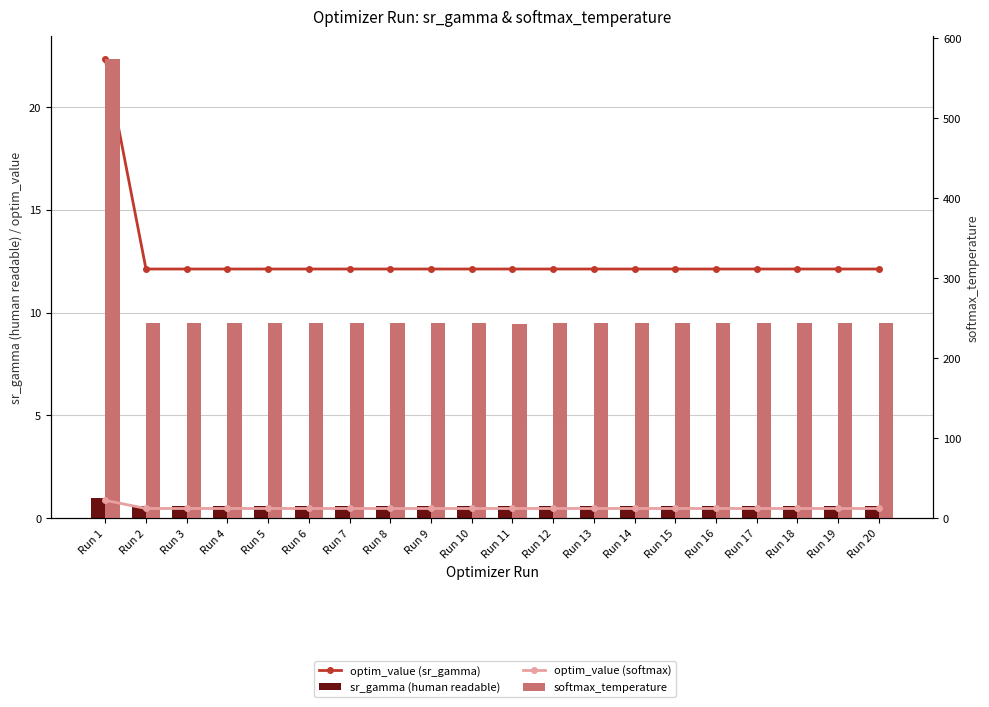

What is the difference between the maximum and second lowest values in the sr_gamma (human readable) series?

0.4